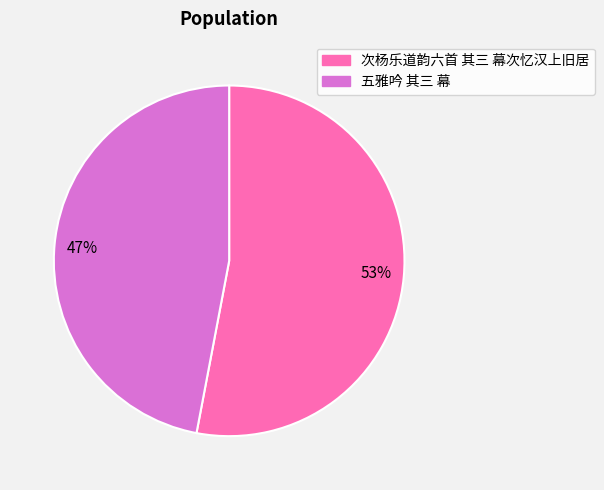

True or false: 次杨乐道韵六首 其三 幕次忆汉上旧居 accounts for 53% of the total.

True